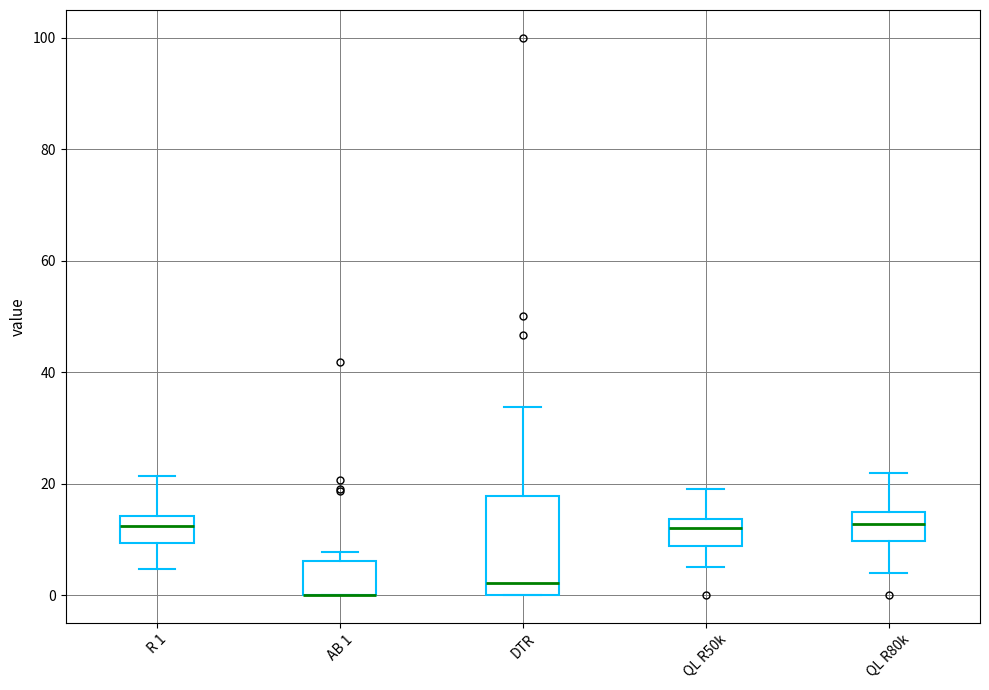

Comparing the boxes themselves (not the whiskers), which one is the tallest?

DTR